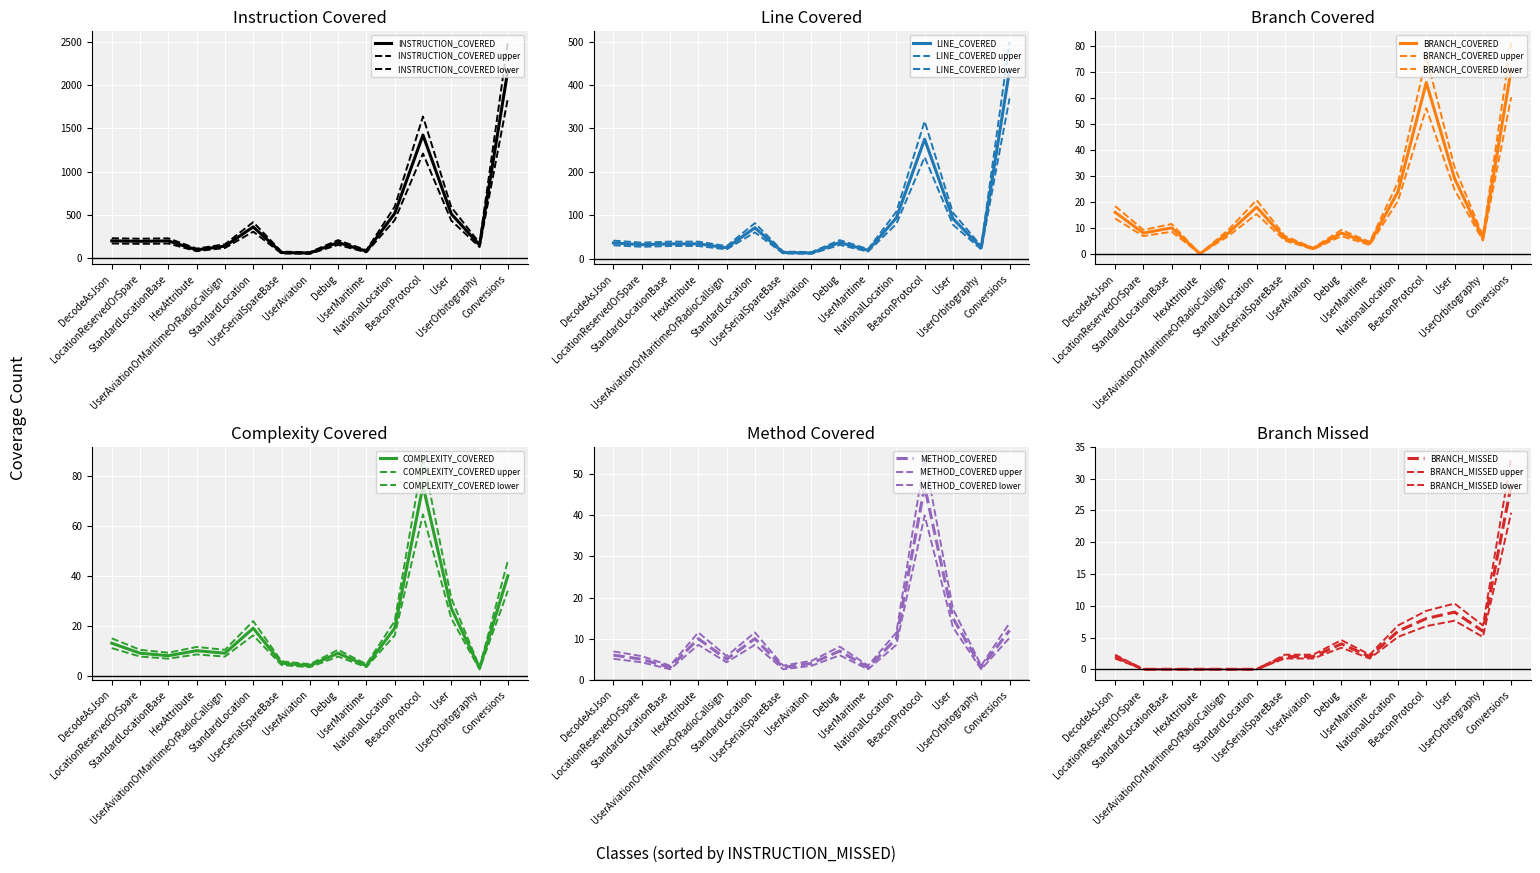

True or false: COMPLEXITY_COVERED has more than 1 interior local peaks.

True